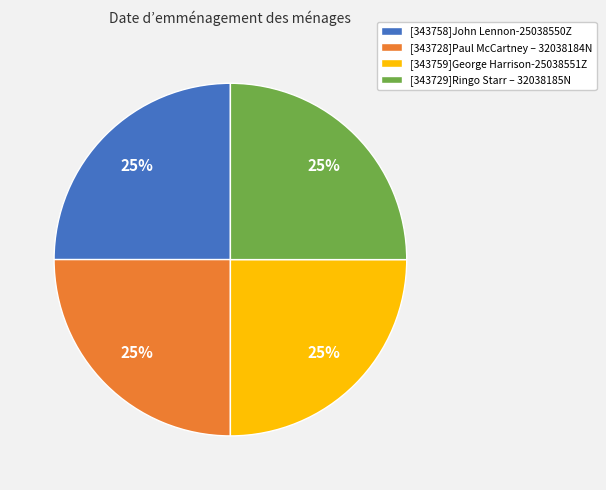

To the nearest percent, what is the combined percentage of [343728]Paul McCartney – 32038184N and [343759]George Harrison-25038551Z?

50%